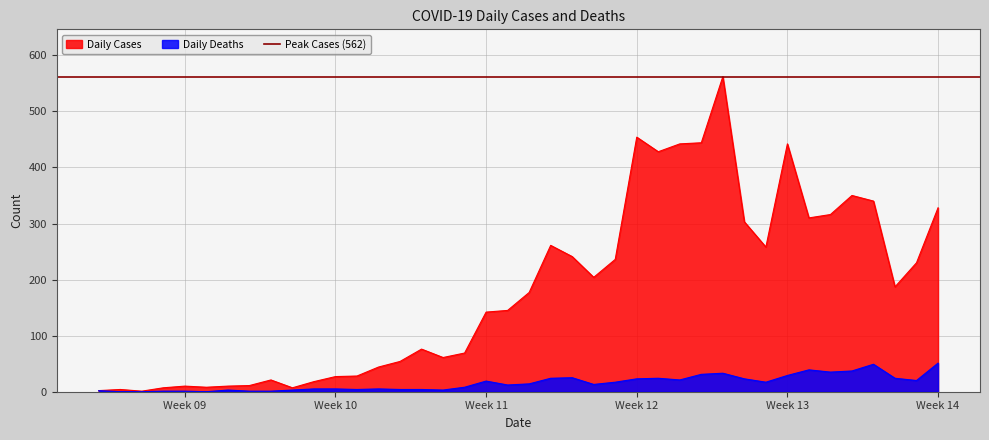

Which category has the highest value in the Daily Deaths series?

Week 14